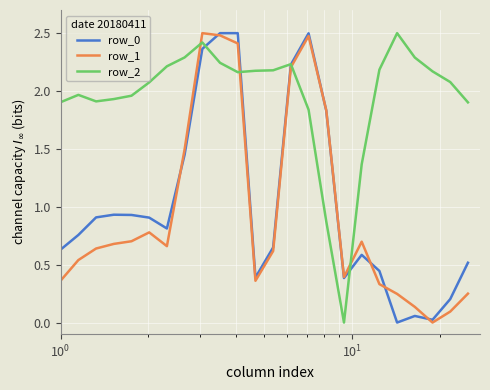

Which series has the largest total across all categories?

row_2